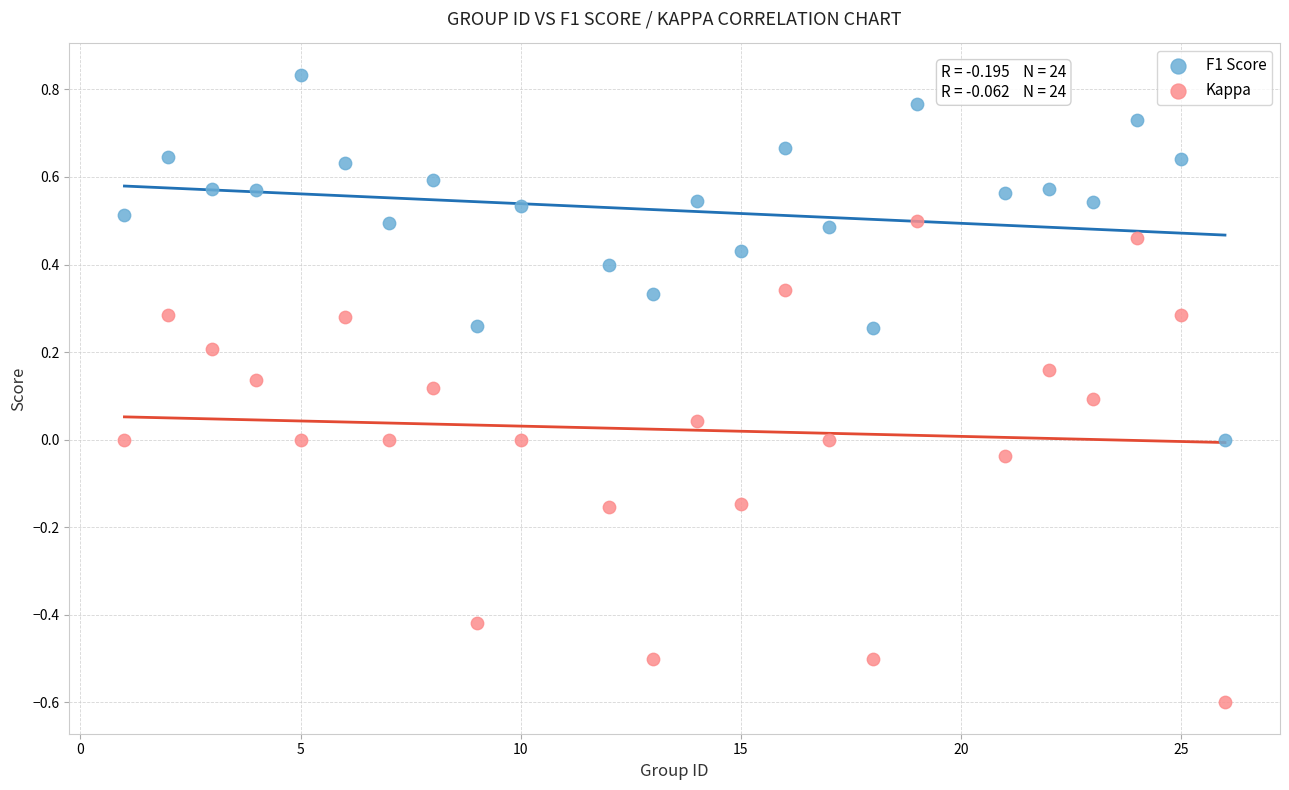

Which series reaches the maximum Y coordinate?

F1 Score